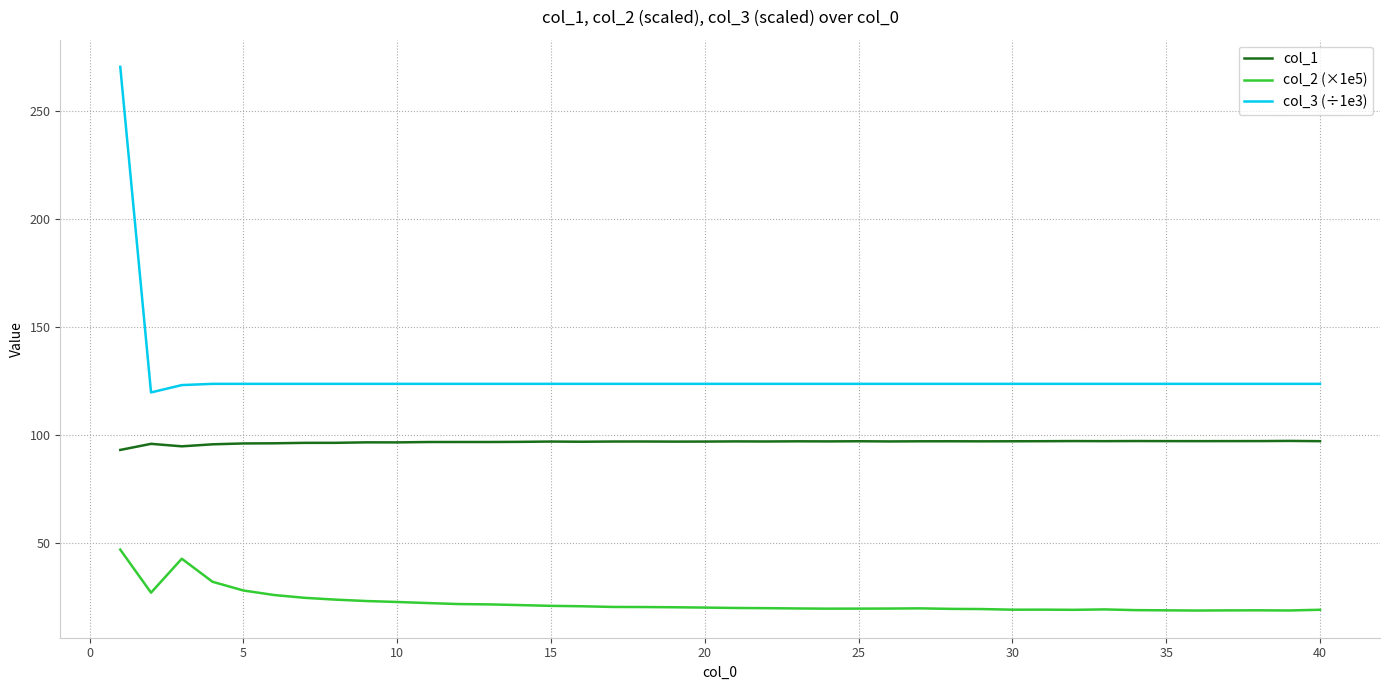

List the series in order of their overall mean, lowest first.

col_2 (×1e5), col_1, col_3 (÷1e3)